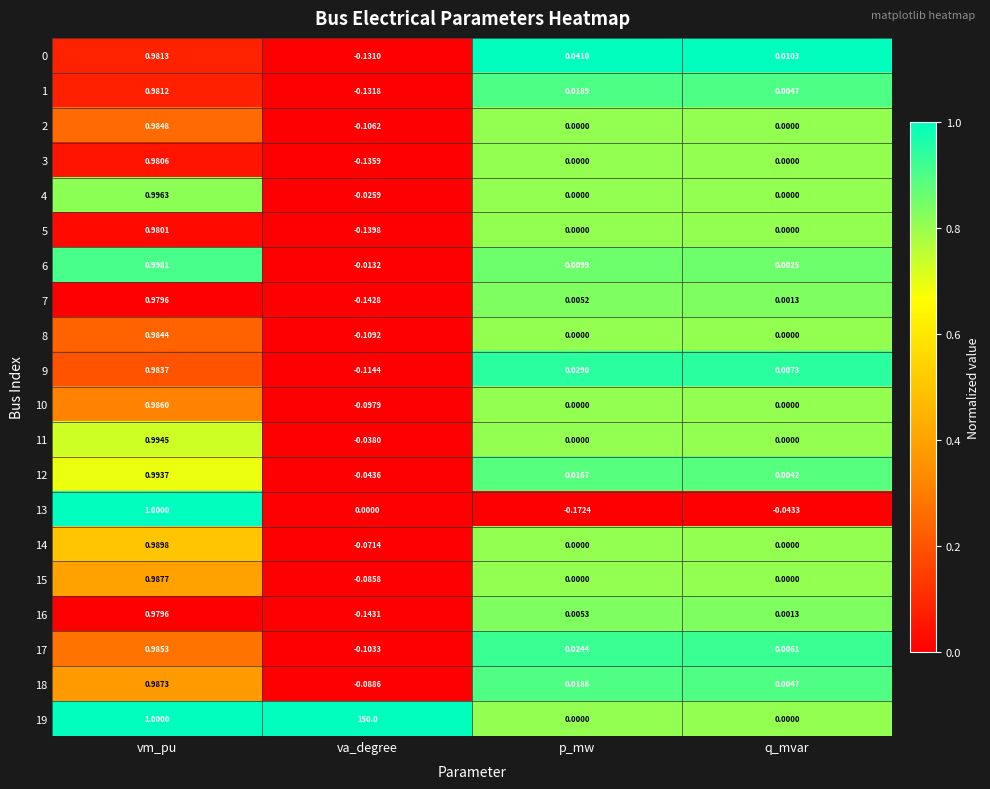

Which label corresponds to the smallest value in the chart?

p_mw